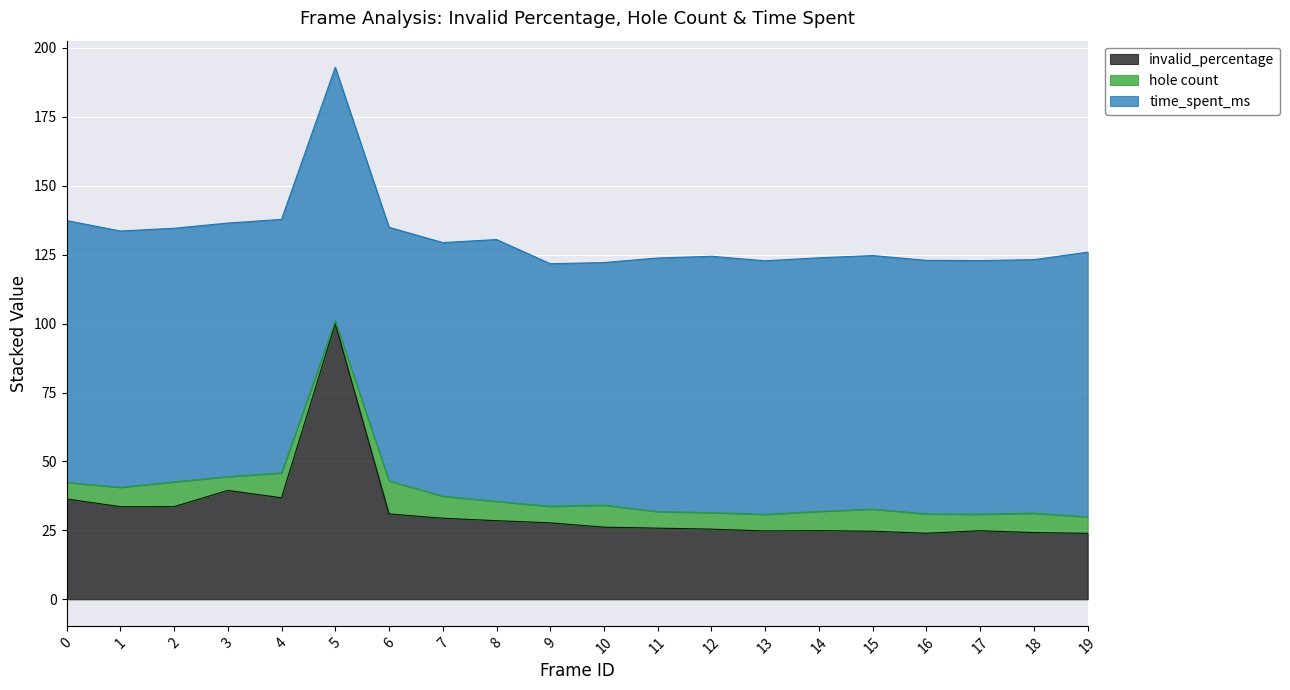

Reading left to right, what are all the values shown in this chart?

invalid_percentage: 36.4	33.6	33.6	39.5	36.8	100.0	31.0	29.4	28.5	27.7	26.2	25.8	25.4	24.8	24.9	24.7	24.0	24.9	24.2	23.9
hole count: 6.0	7.0	9.0	5.0	9.0	1.0	12.0	8.0	7.0	6.0	8.0	6.0	6.0	6.0	7.0	8.0	7.0	6.0	7.0	6.0
time_spent_ms: 95.0	93.0	92.0	92.0	92.0	92.0	92.0	92.0	95.0	88.0	88.0	92.0	93.0	92.0	92.0	92.0	92.0	92.0	92.0	96.0